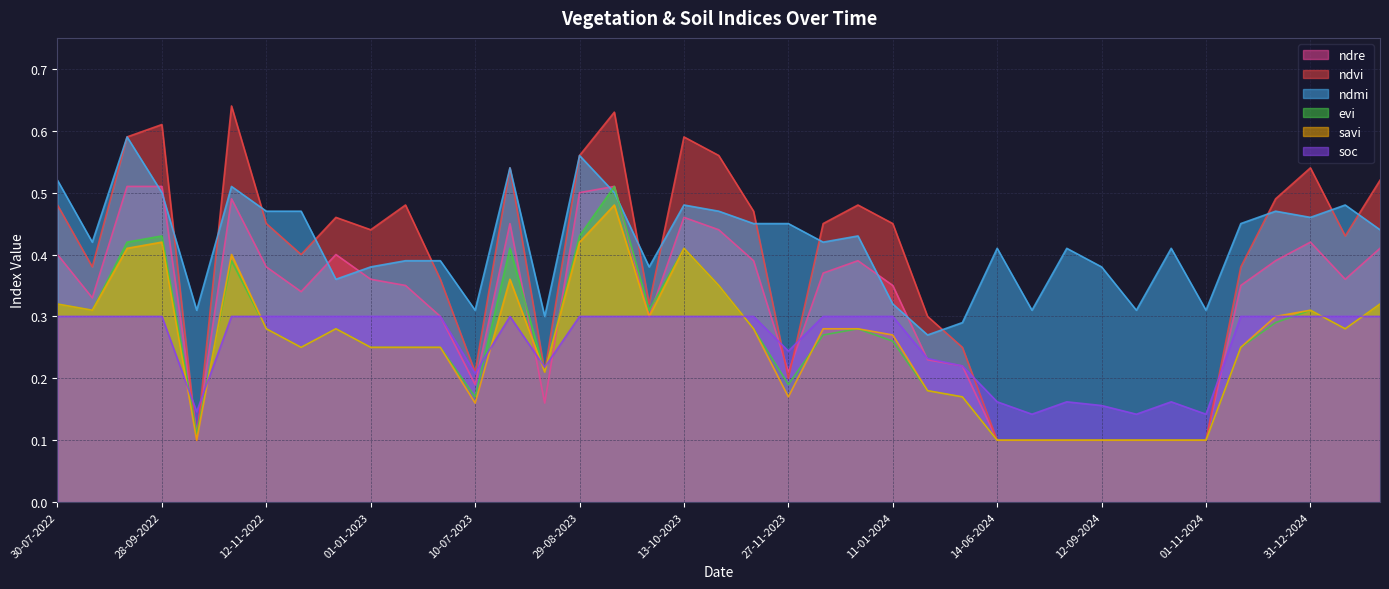

What is the label of the 4th point from the left?

28-09-2022